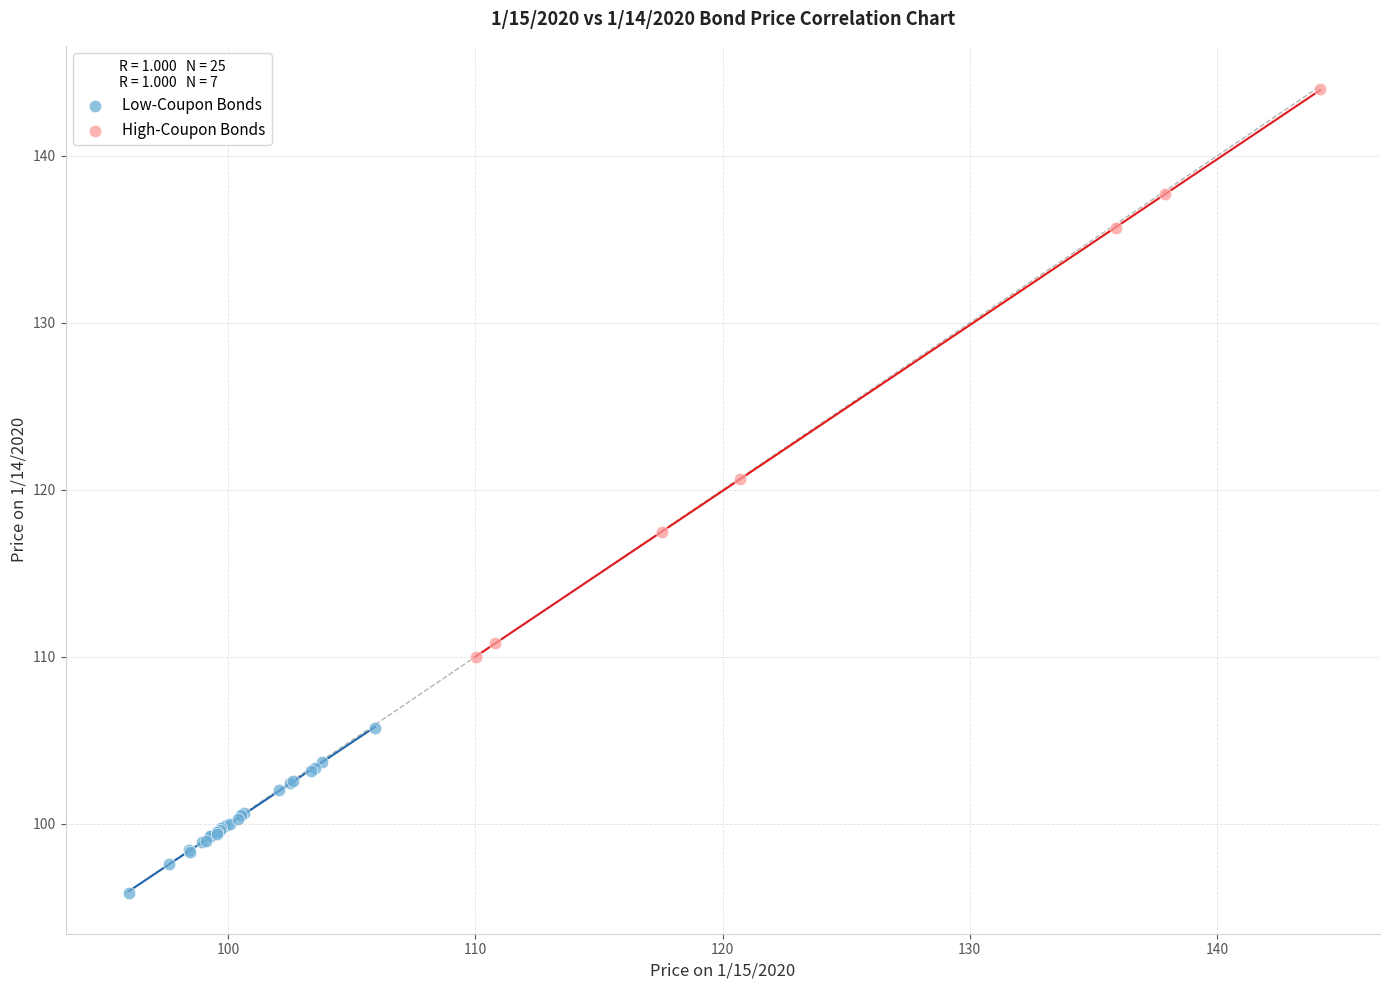

Which series reaches the minimum Y coordinate?

Low-Coupon Bonds